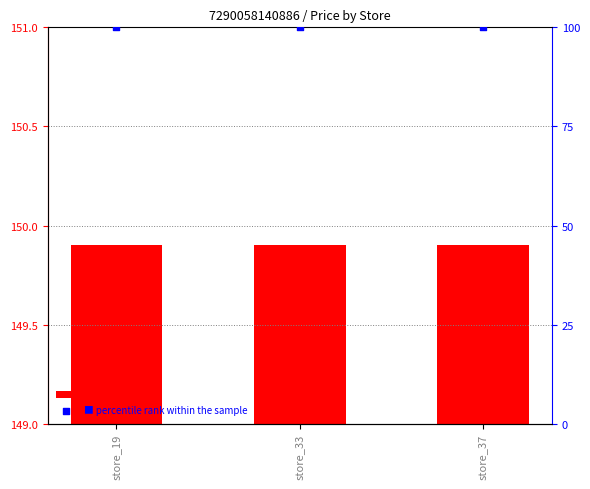

What are all the series names shown in the legend?

price, percentile rank within the sample